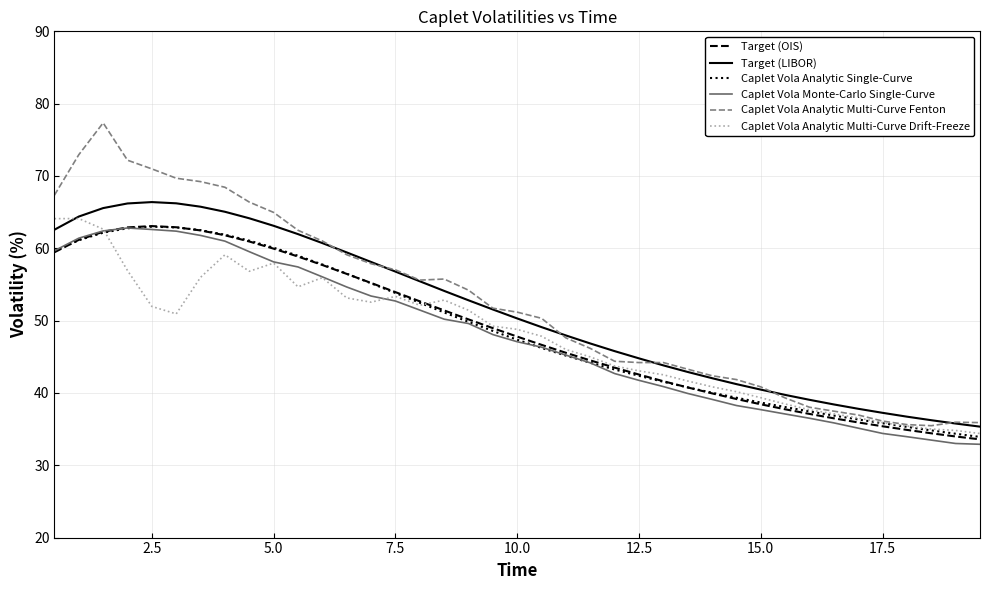

Which series has the widest spread of values?

Caplet Vola Analytic Multi-Curve Fenton